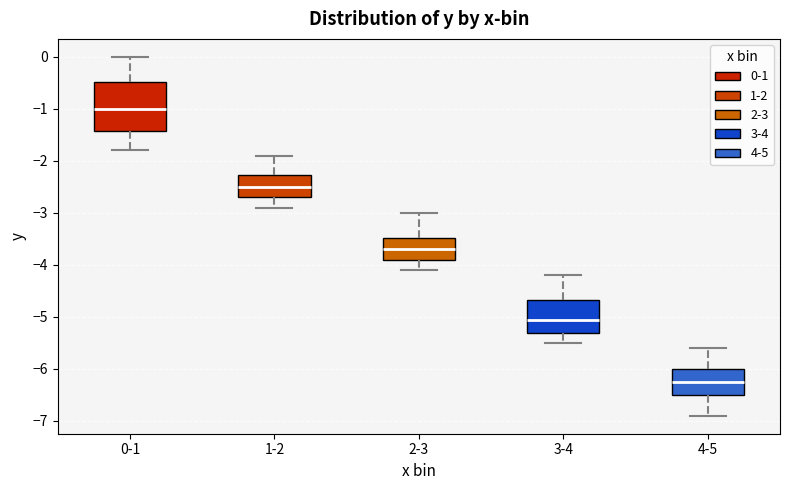

Reading left to right, transcribe this box plot: for each box, give where its median line is, the range the box spans, and where its two whiskers end, as read against the y-axis. The values are not printed on the chart, so give them approximately, as read against the axis.

0-1: median -1.0, box -1.4 to -0.5, whiskers -1.8 to 0.0
1-2: median -2.5, box -2.7 to -2.3, whiskers -2.9 to -1.9
2-3: median -3.7, box -3.9 to -3.5, whiskers -4.1 to -3.0
3-4: median -5.0, box -5.3 to -4.7, whiskers -5.5 to -4.2
4-5: median -6.2, box -6.5 to -6.0, whiskers -6.9 to -5.6